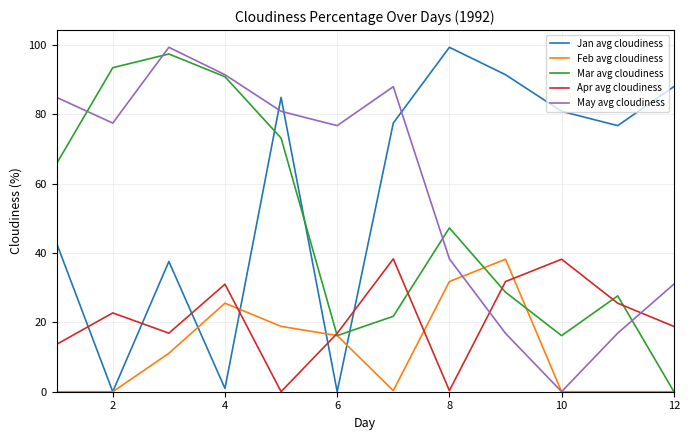

How many intersections are there between May avg cloudiness and Jan avg cloudiness?

3